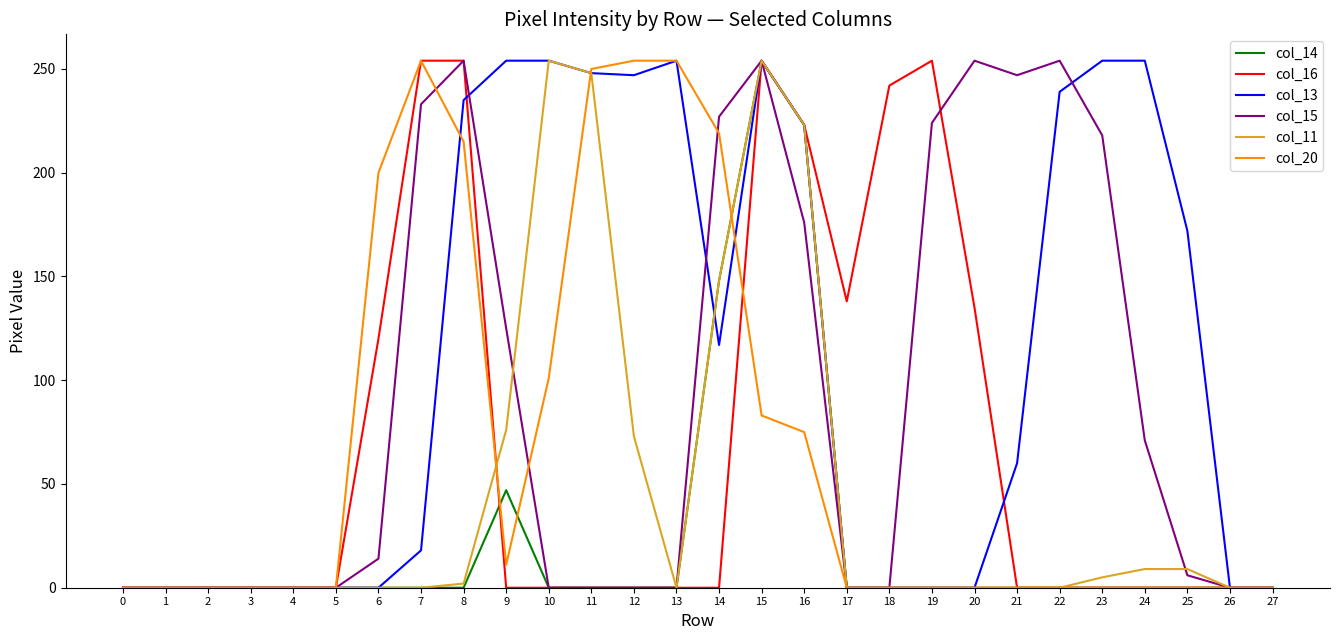

Does the chart display data point markers on the line(s)?

No